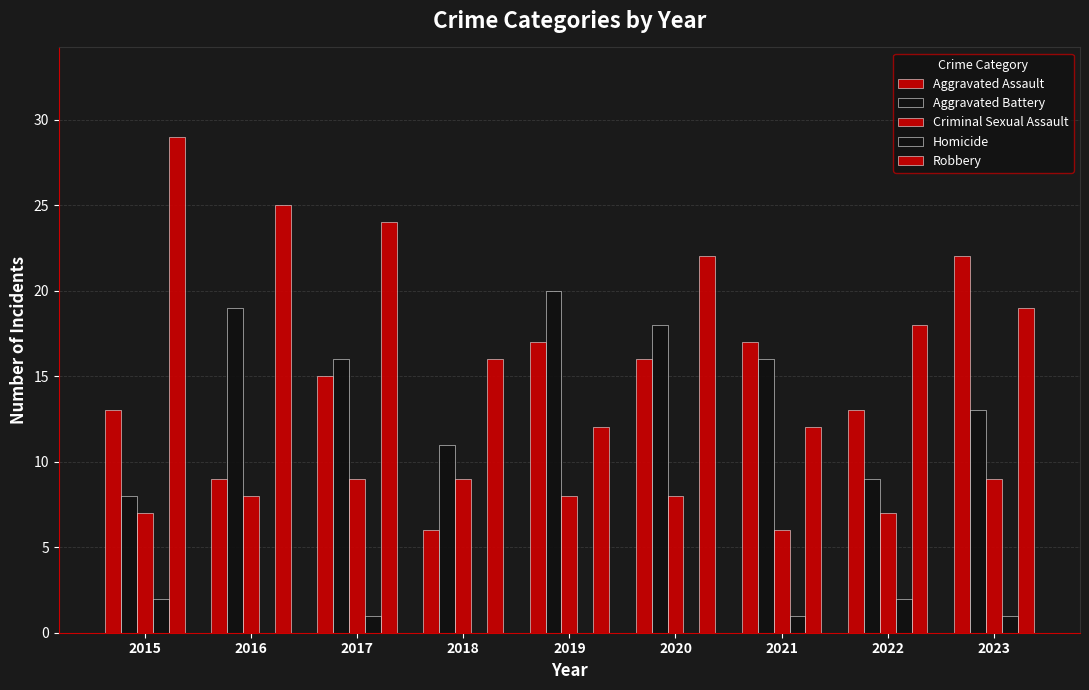

Are the bars horizontal?

No